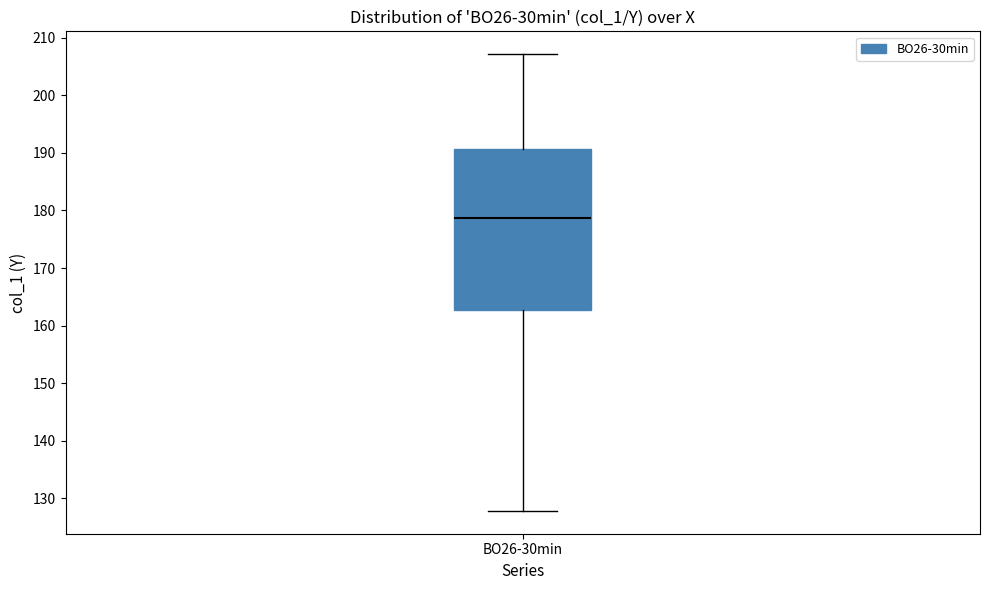

Where is the upper edge of the box for BO26-30min on the y-axis? The values are not printed on the chart, so give them approximately, as read against the axis.

191